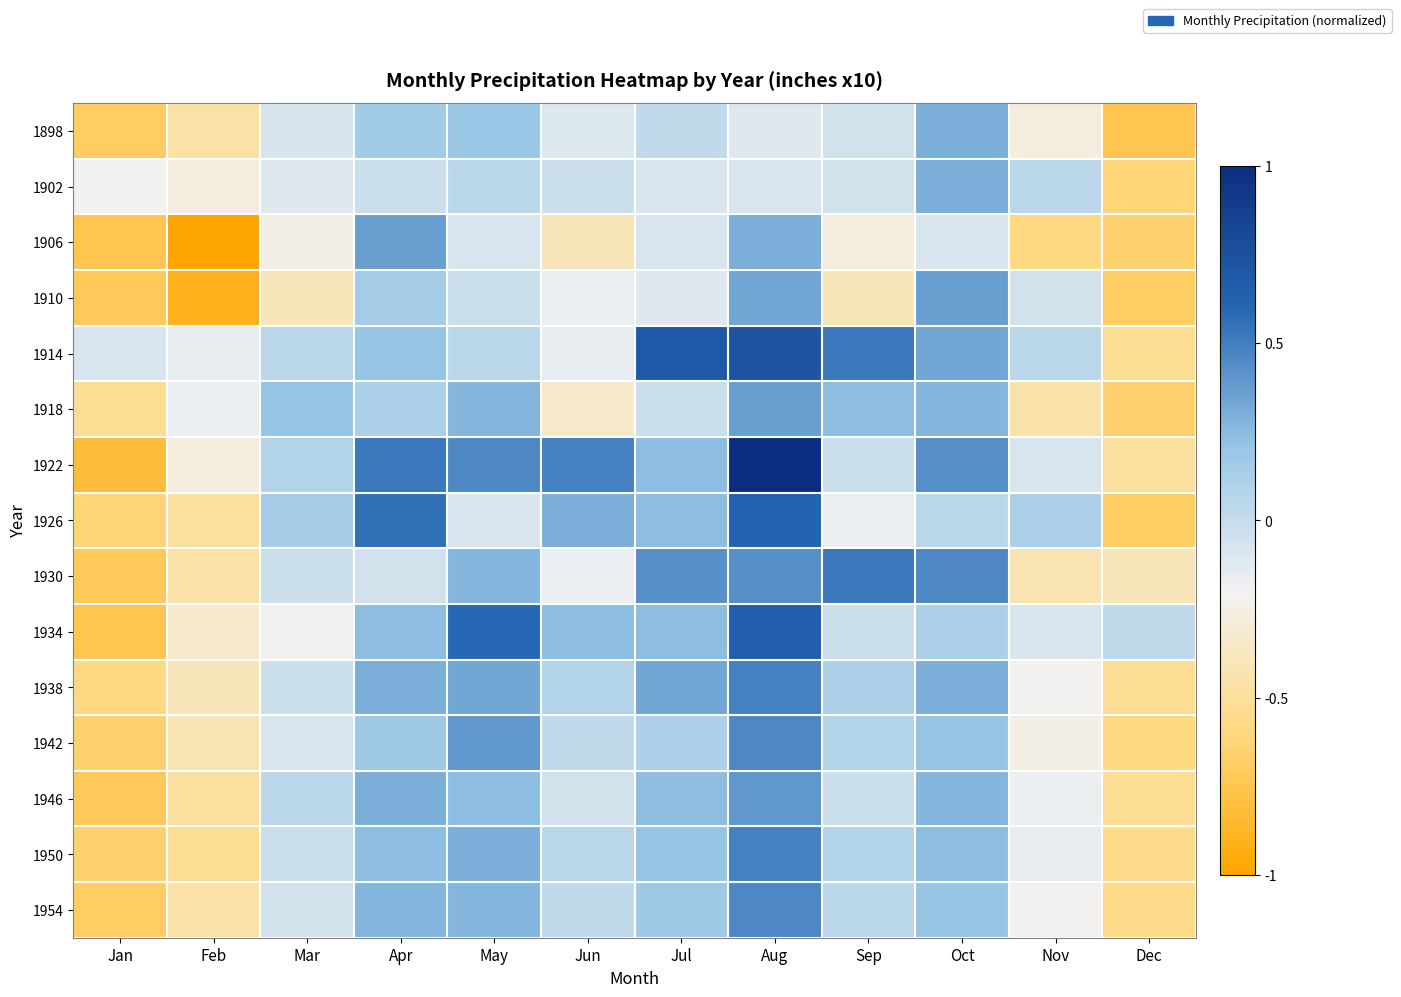

What is the total value across all series at Feb?

-6.8